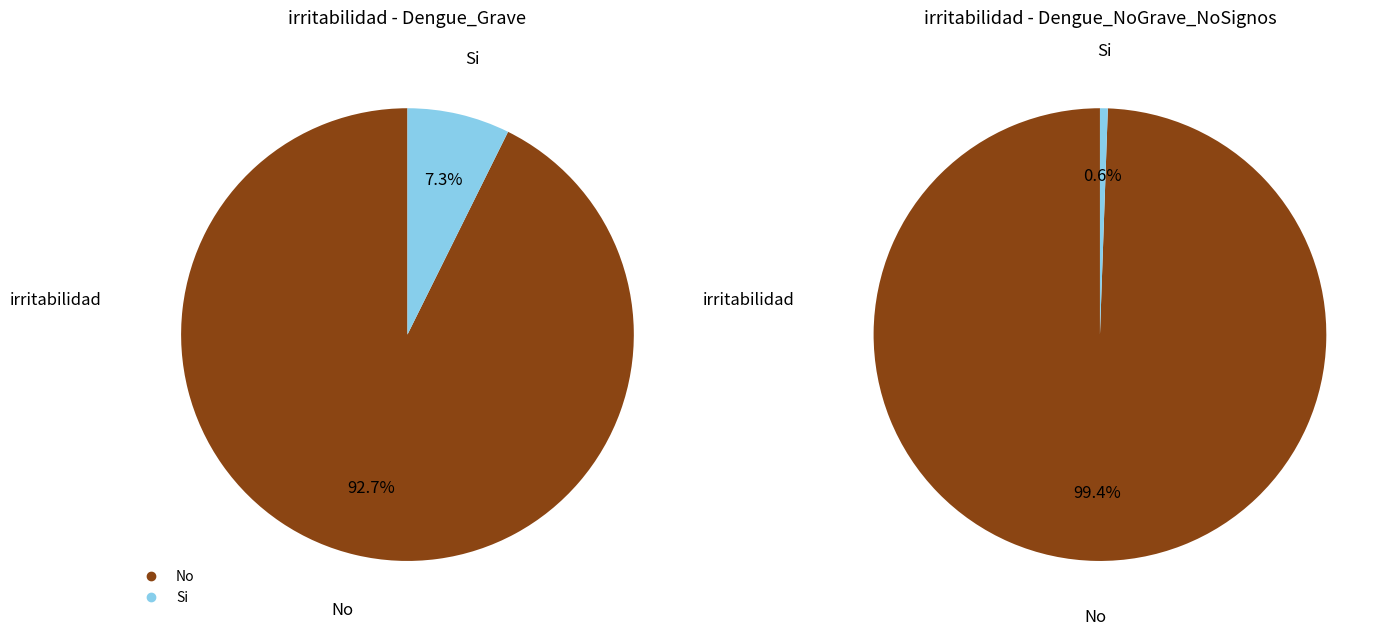

How many slices are in this pie chart?

4